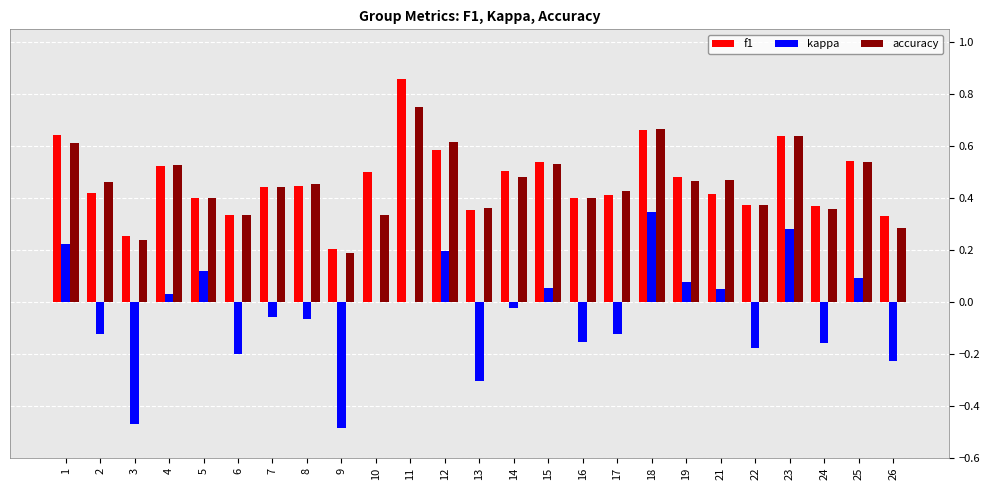

What is the sum of all accuracy values?

11.4